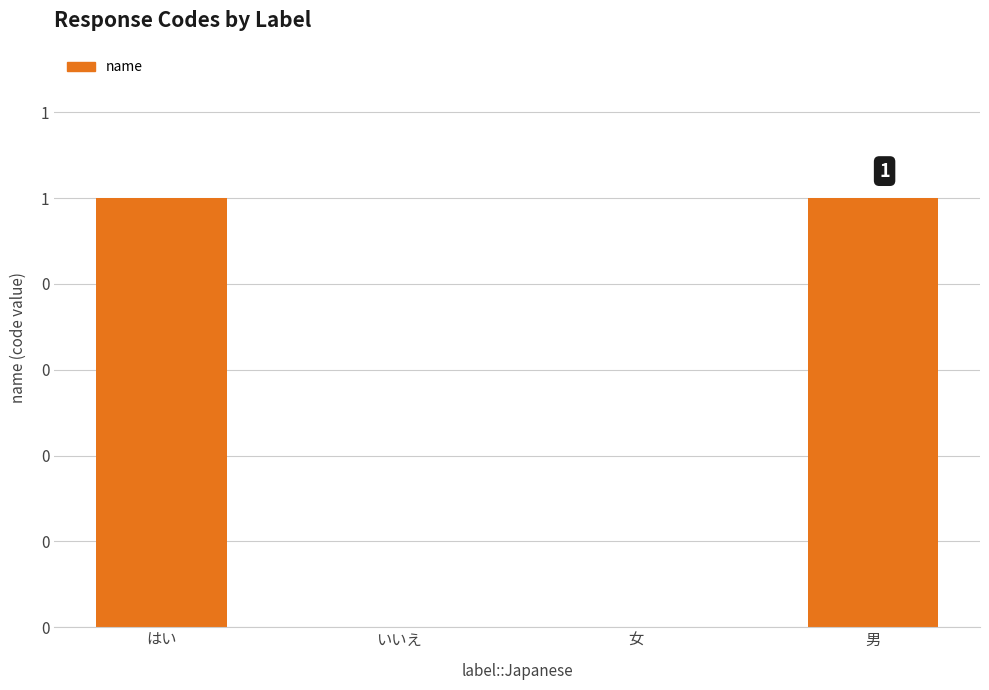

How many data points are less than 1?

2